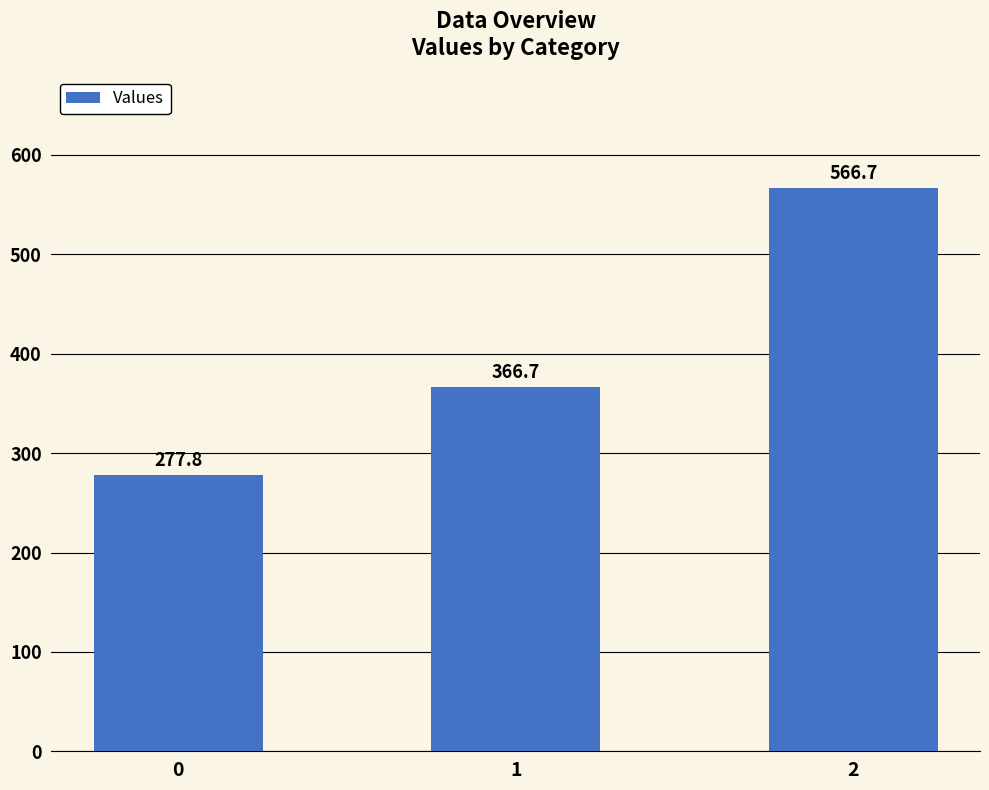

What is the average value?

403.7